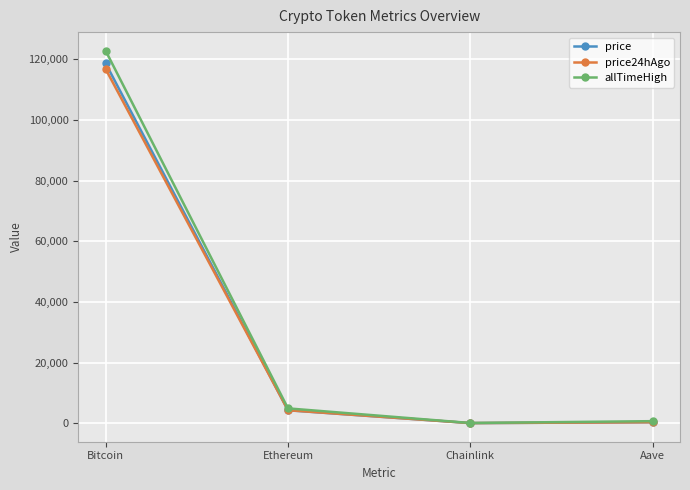

What is the lowest value of the price24hAgo series?

21.4